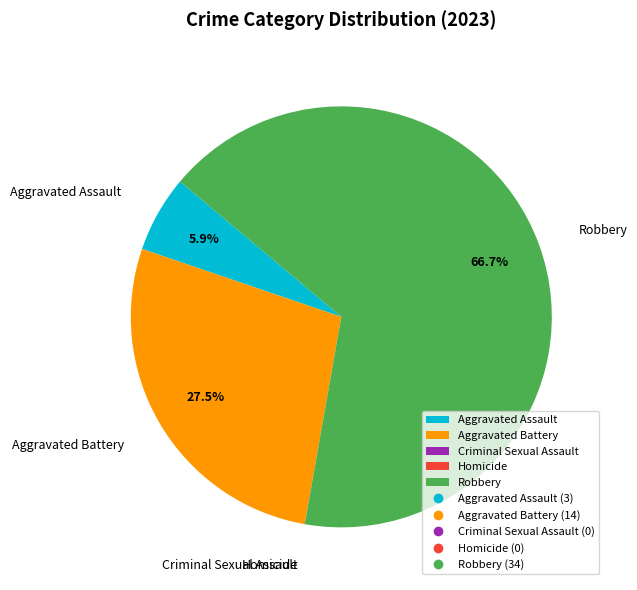

Do Robbery and Aggravated Assault together represent more than half of the pie?

Yes